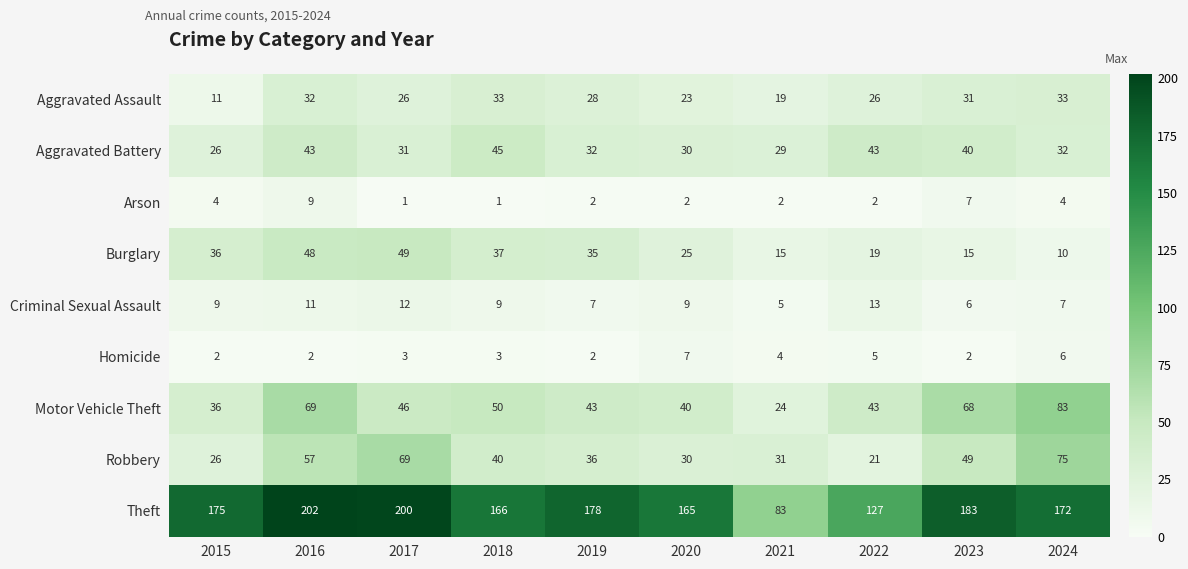

List the series in order of their peak value, lowest first.

Homicide, Arson, Criminal Sexual Assault, Aggravated Assault, Aggravated Battery, Burglary, Robbery, Motor Vehicle Theft, Theft